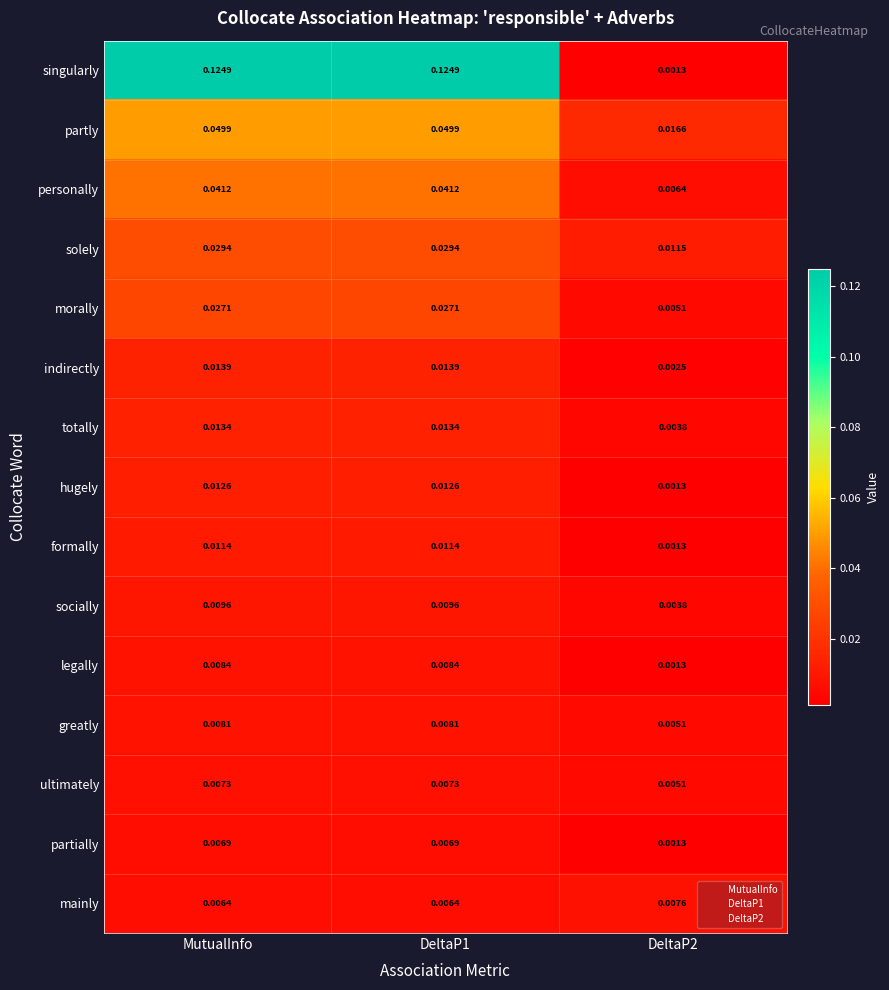

List the series in order of their peak value, lowest first.

partially, ultimately, mainly, greatly, legally, socially, formally, hugely, totally, indirectly, morally, solely, personally, partly, singularly